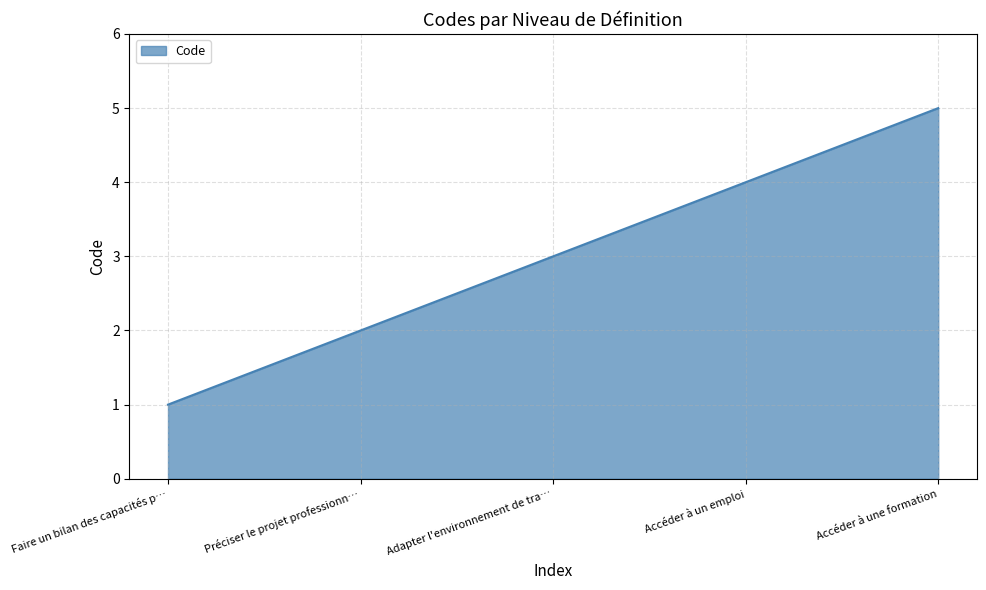

Is it true that the value at Préciser le projet professionn… is 2?

True